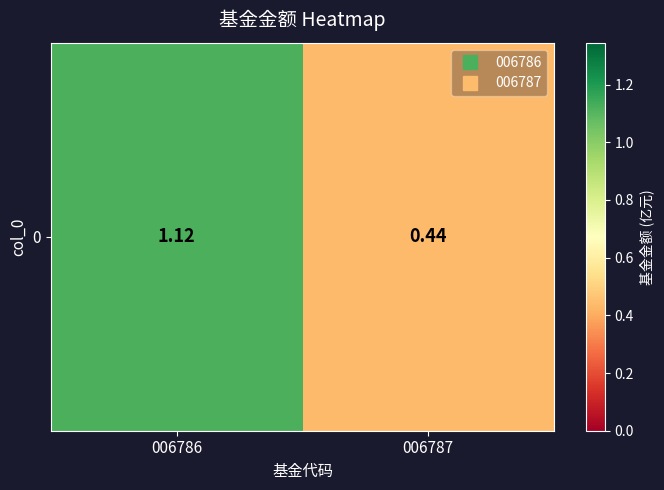

Reading right to left, what are all the values shown in this chart?

0.4	1.1